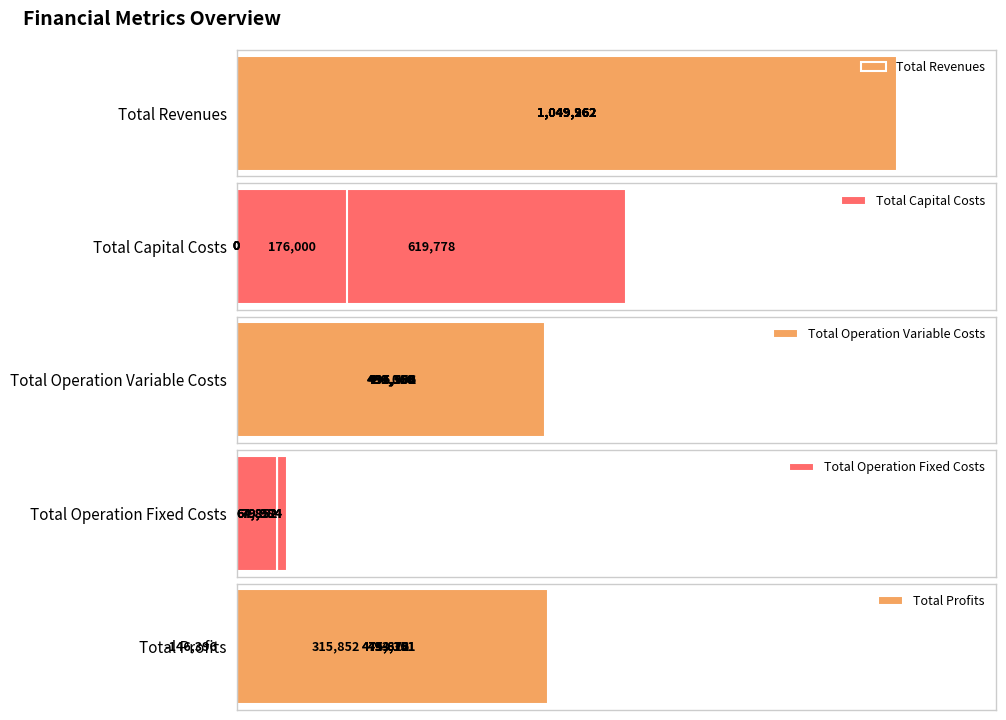

The value of Total Operation Variable Costs at 4 is 296363.8. True or false?

False